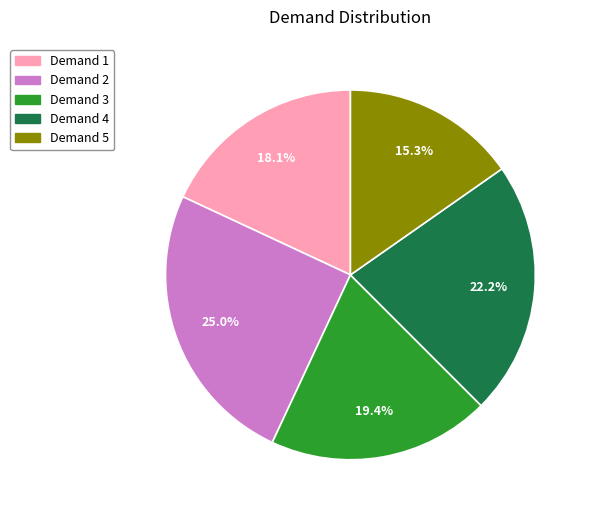

How many segments does this pie chart have?

5